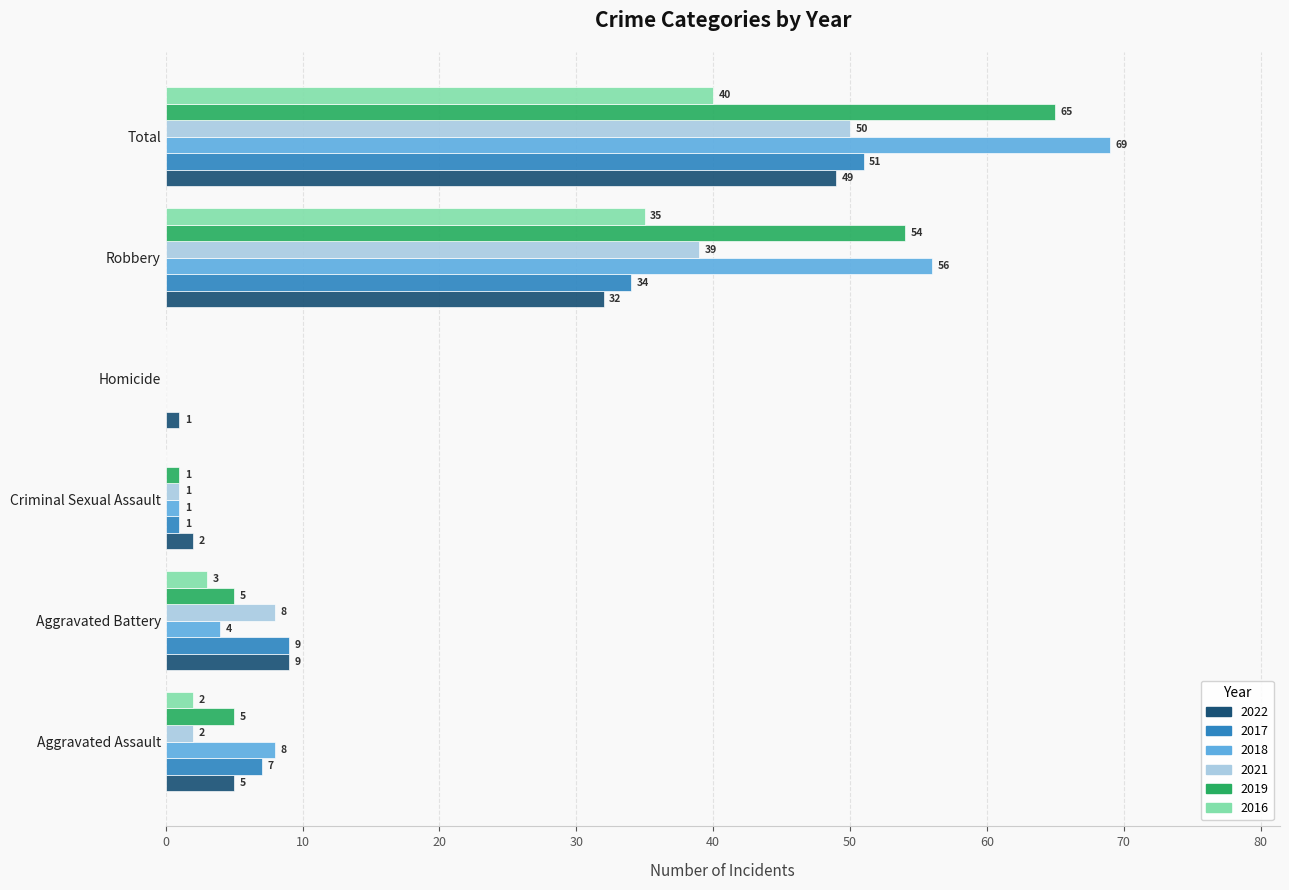

Which series changed the most between Aggravated Battery and Total?

2018